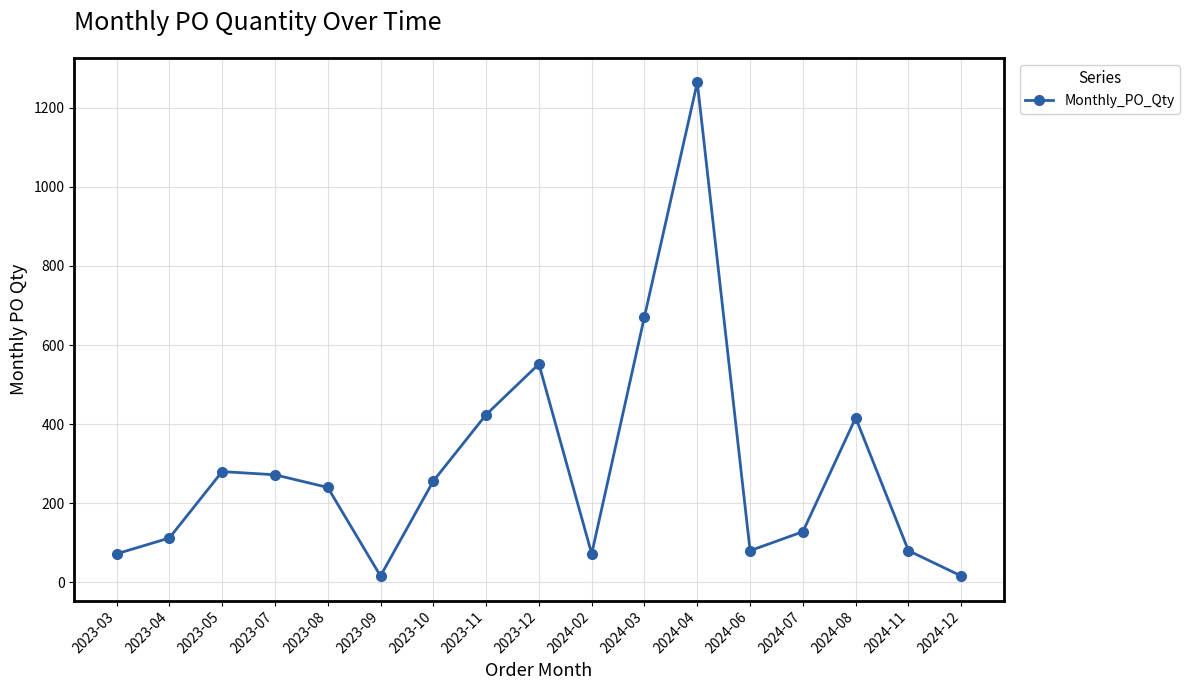

Which category has the highest value across all series?

2024-04